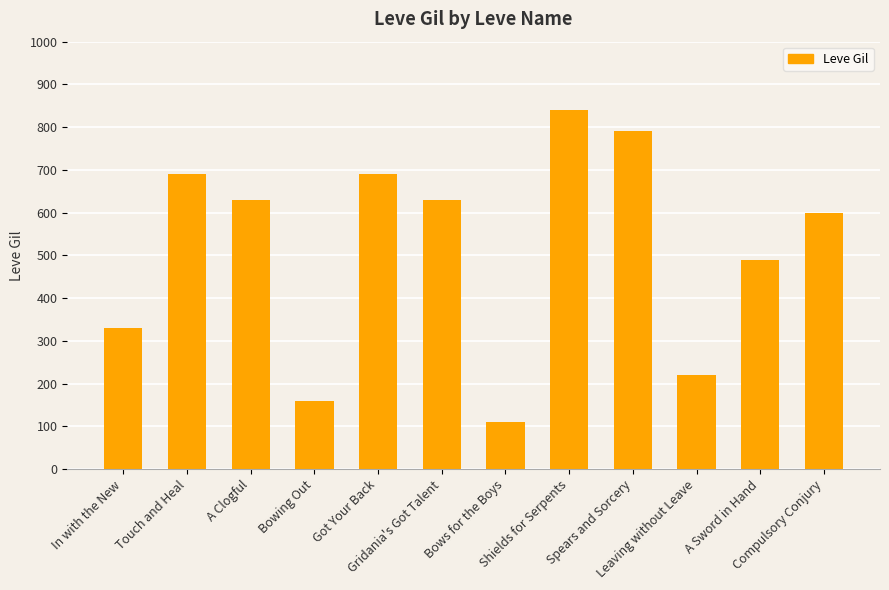

Between Shields for Serpents and In with the New, which is larger?

Shields for Serpents